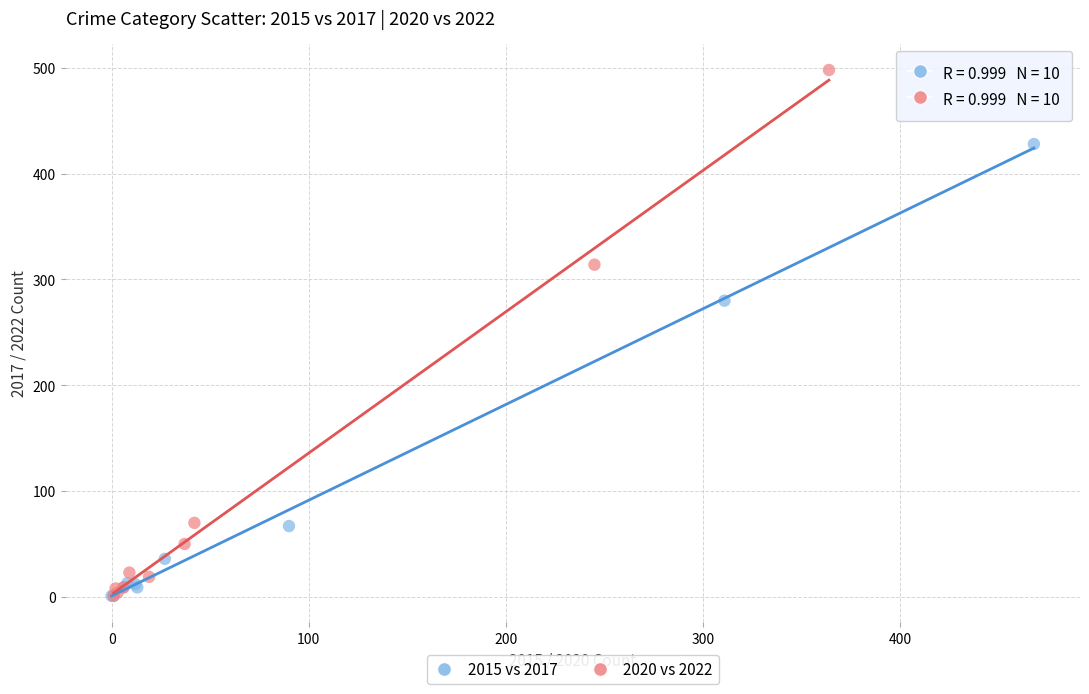

Which series has the widest spread of Y values?

2020 vs 2022